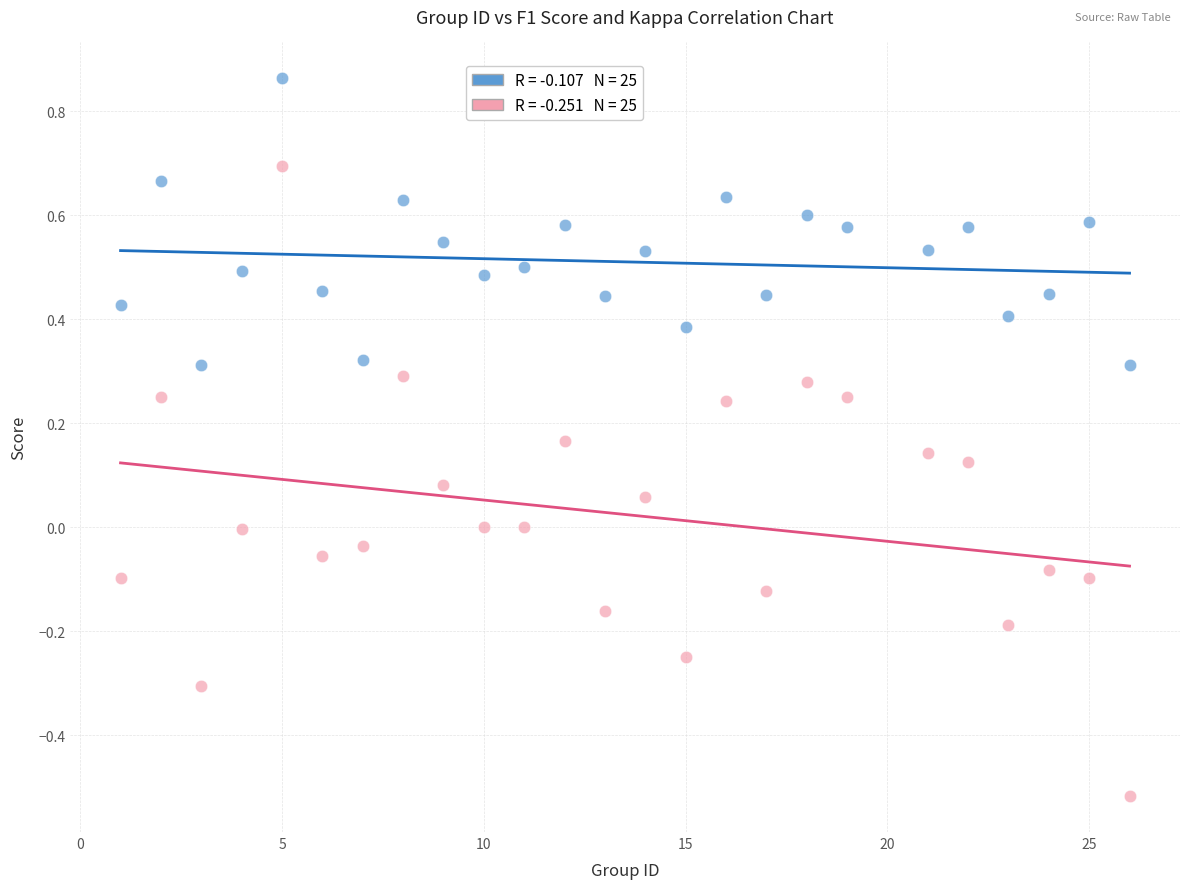

Across all data points, what is the range of Y values (max minus min)?

1.4